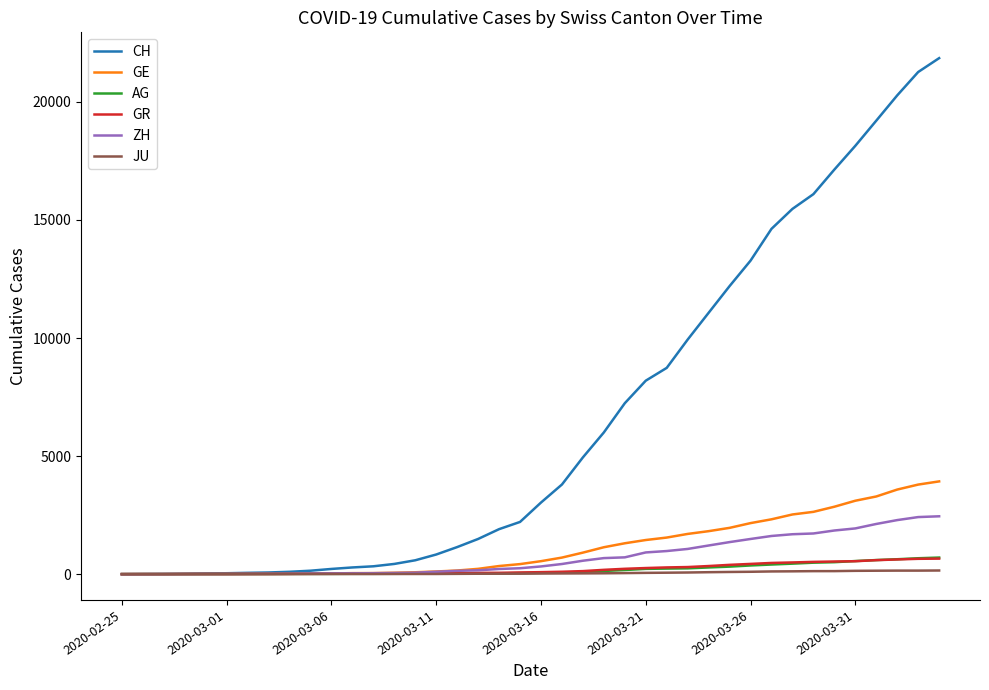

Which series has the widest spread of values?

CH